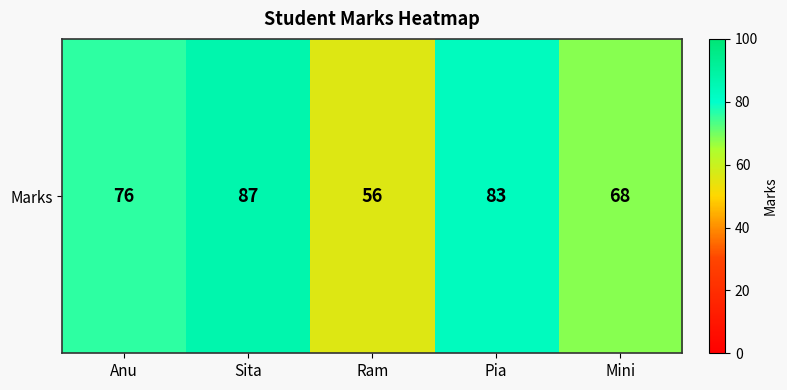

What is the difference between the maximum and minimum values?

31